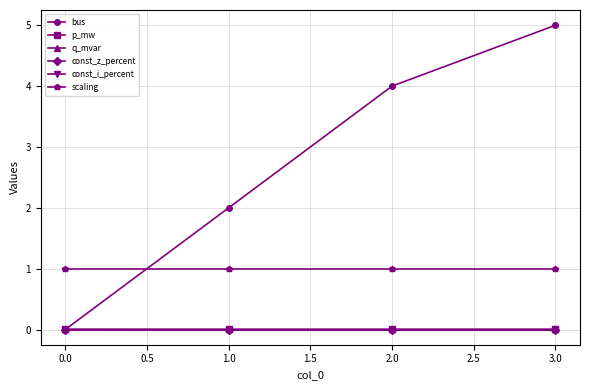

Does the chart have visible grid lines?

Yes